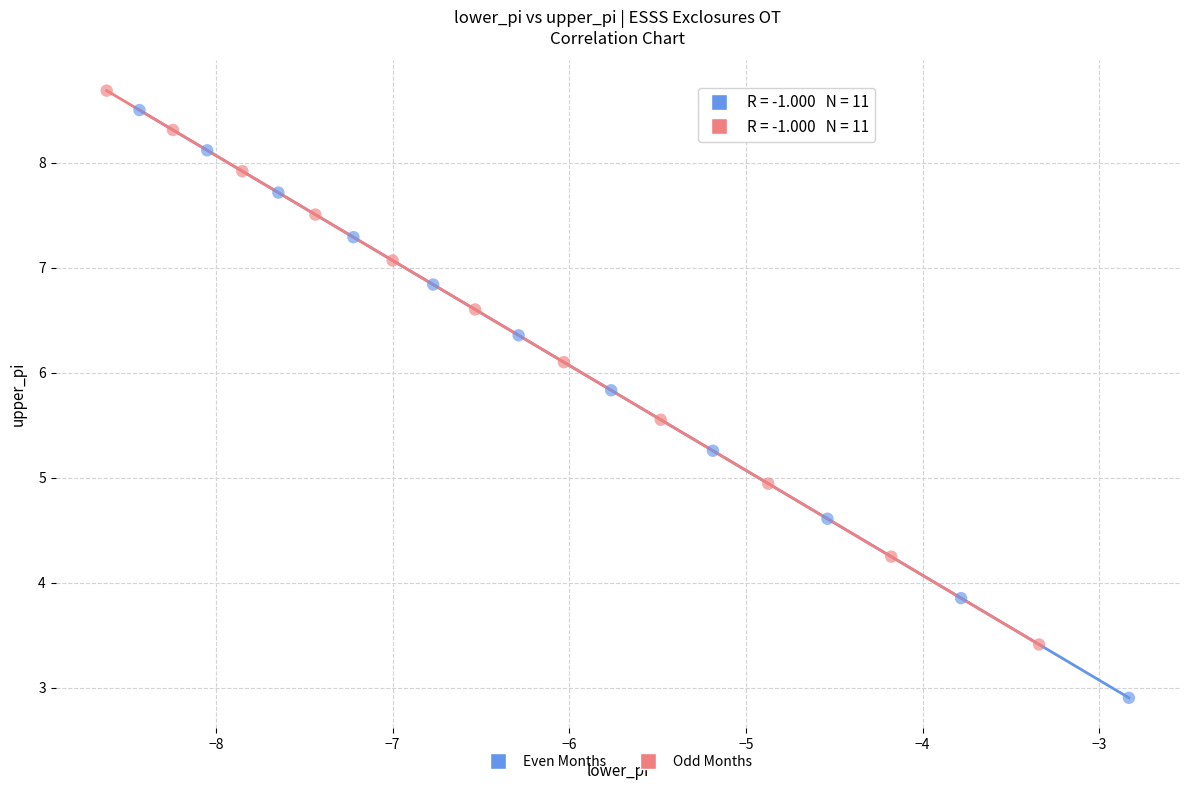

Which series has the widest spread of Y values?

Even Months